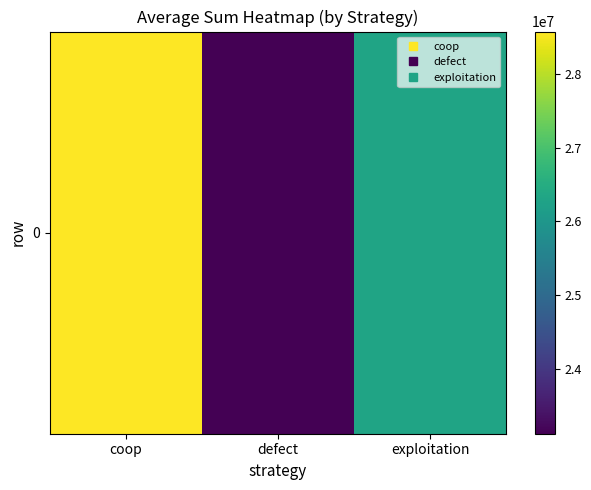

What is the change in value from coop to defect?

-5460641